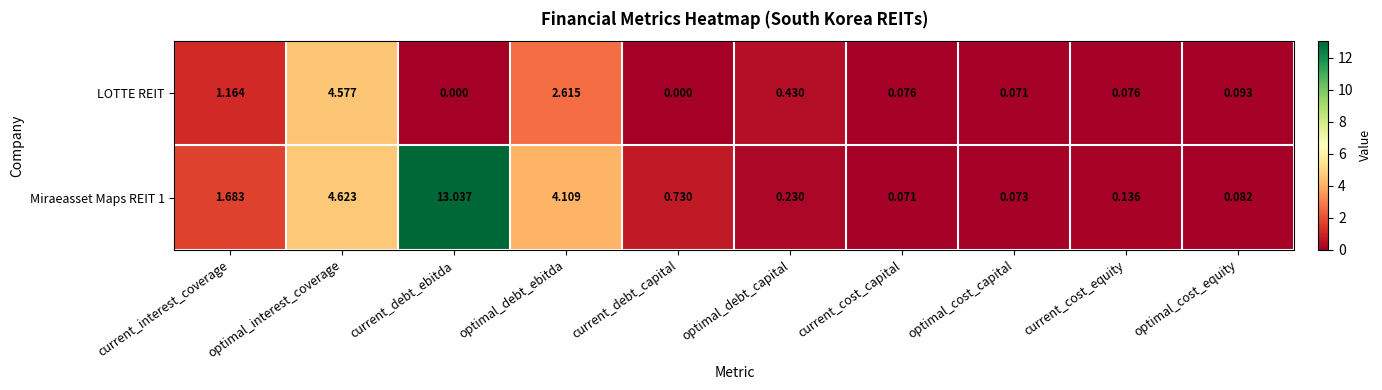

Rank the series by their maximum value, from lowest to highest.

LOTTE REIT, Miraeasset Maps REIT 1